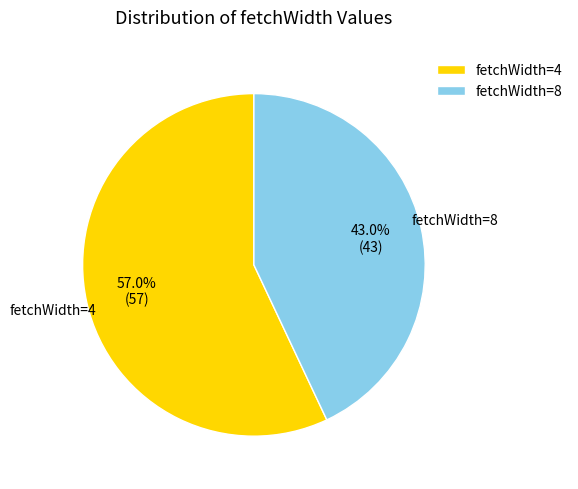

What percentage is the fetchWidth=4 slice, to the nearest percent?

57%